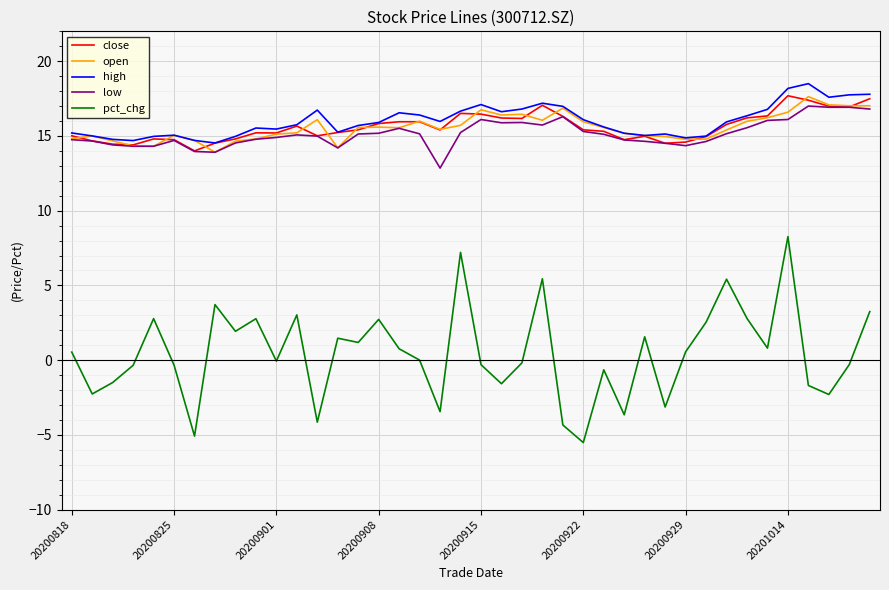

What is the maximum value for low?

17.0